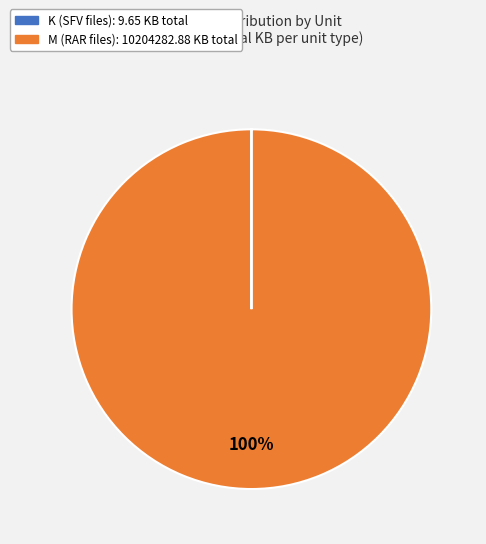

What is the largest slice in the pie chart?

M